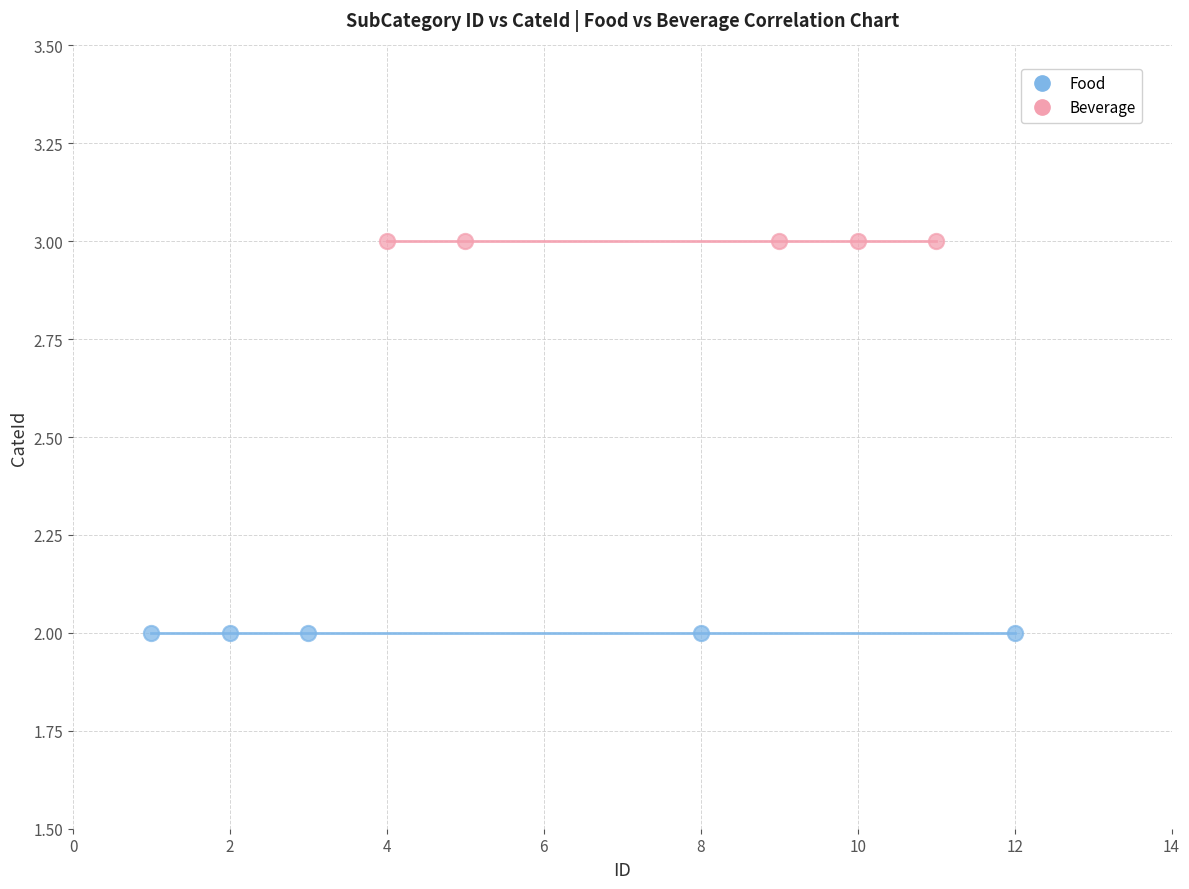

Which series reaches the minimum Y coordinate?

Food